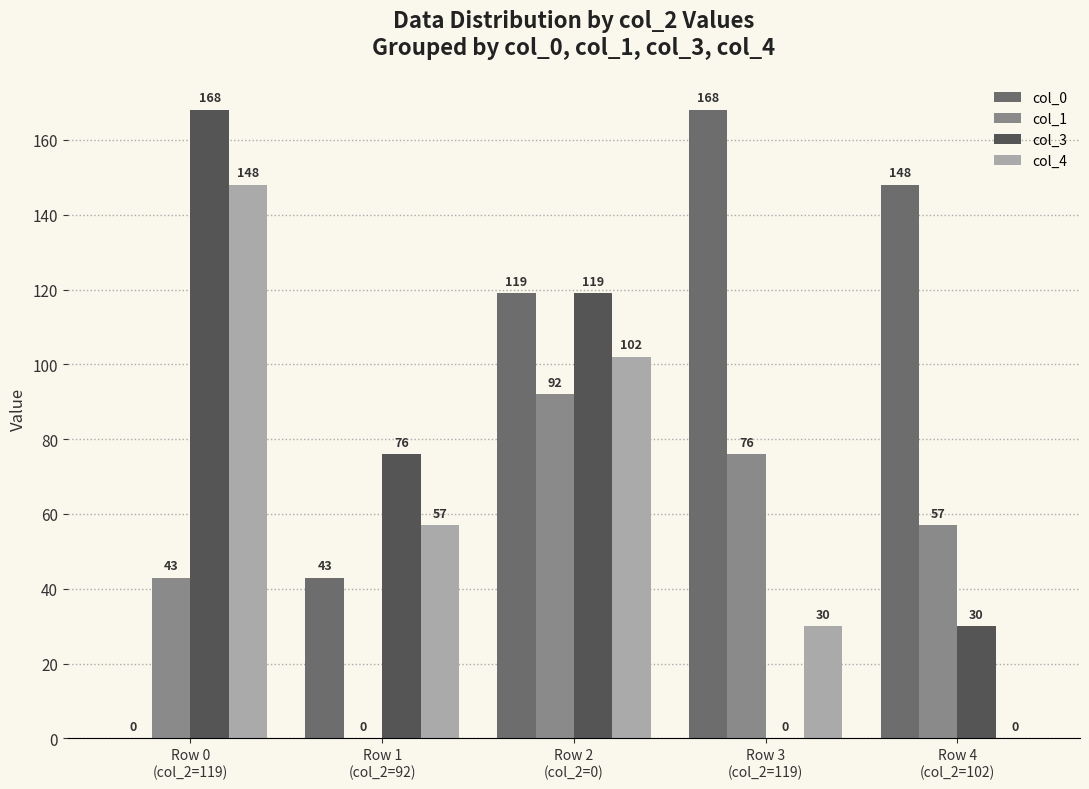

Which series has the largest total across all categories?

col_0